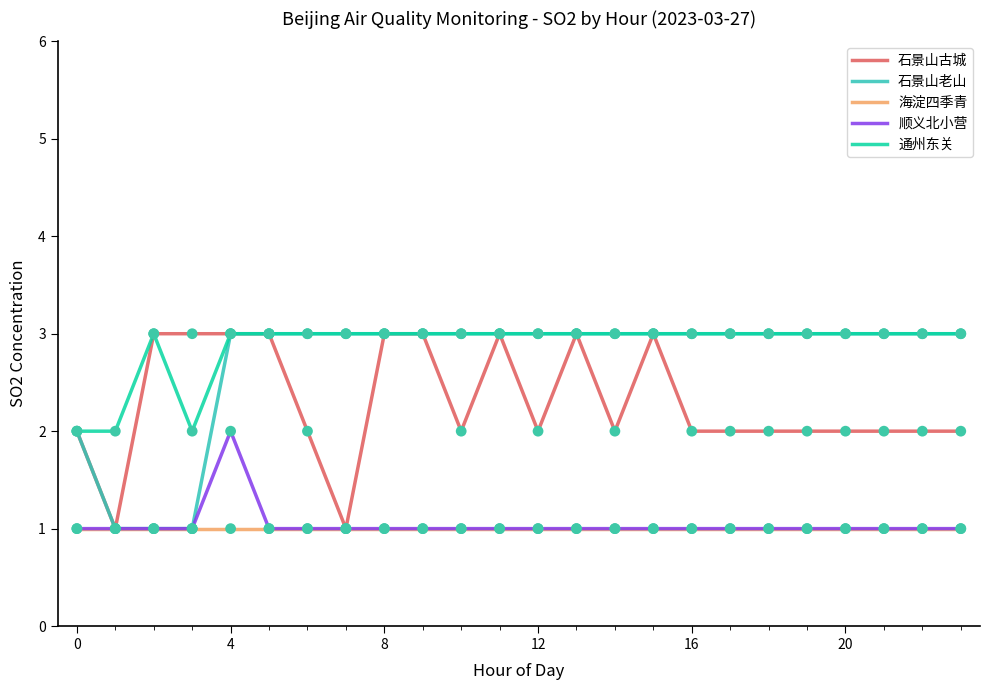

True or false: 通州东关 and 顺义北小营 intersect in this chart.

False